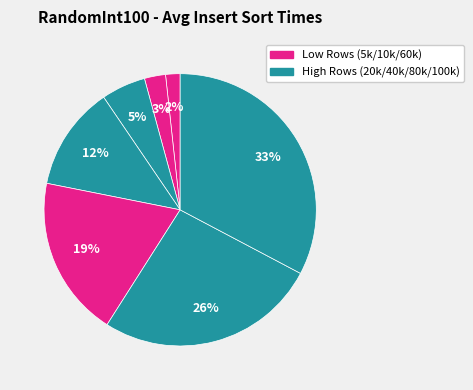

How many slices are in this pie chart?

7